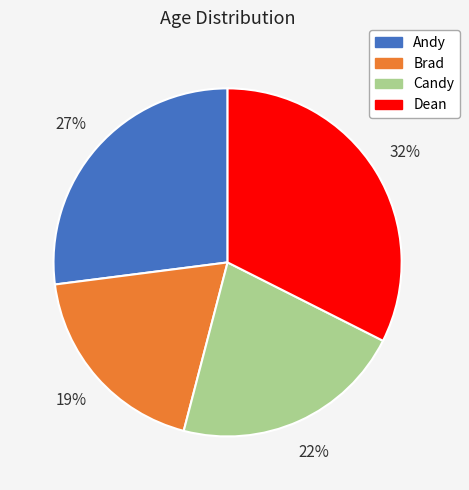

Between Candy and Andy, which is larger?

Andy